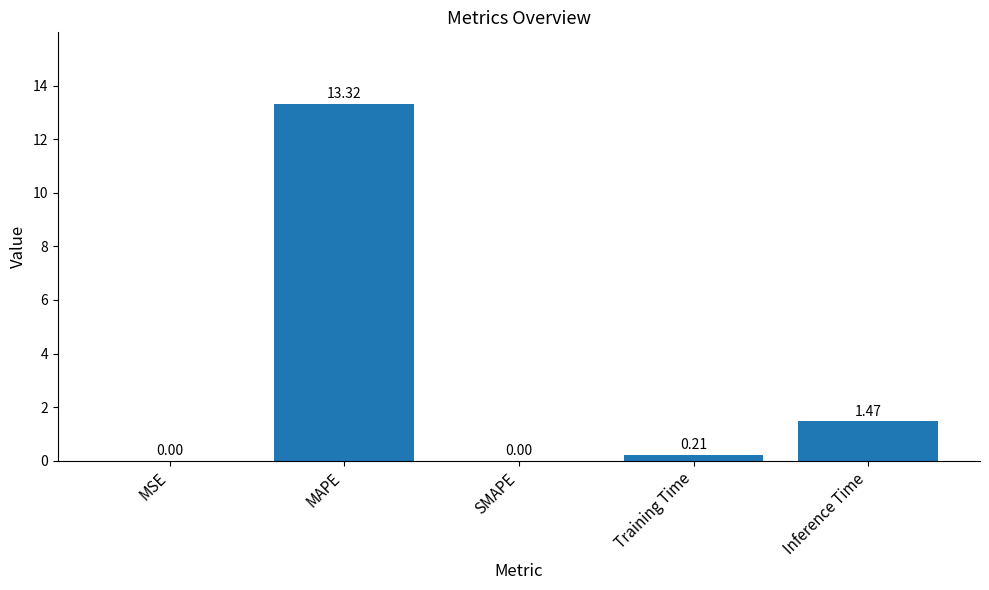

Which category has the highest value across all series?

MAPE